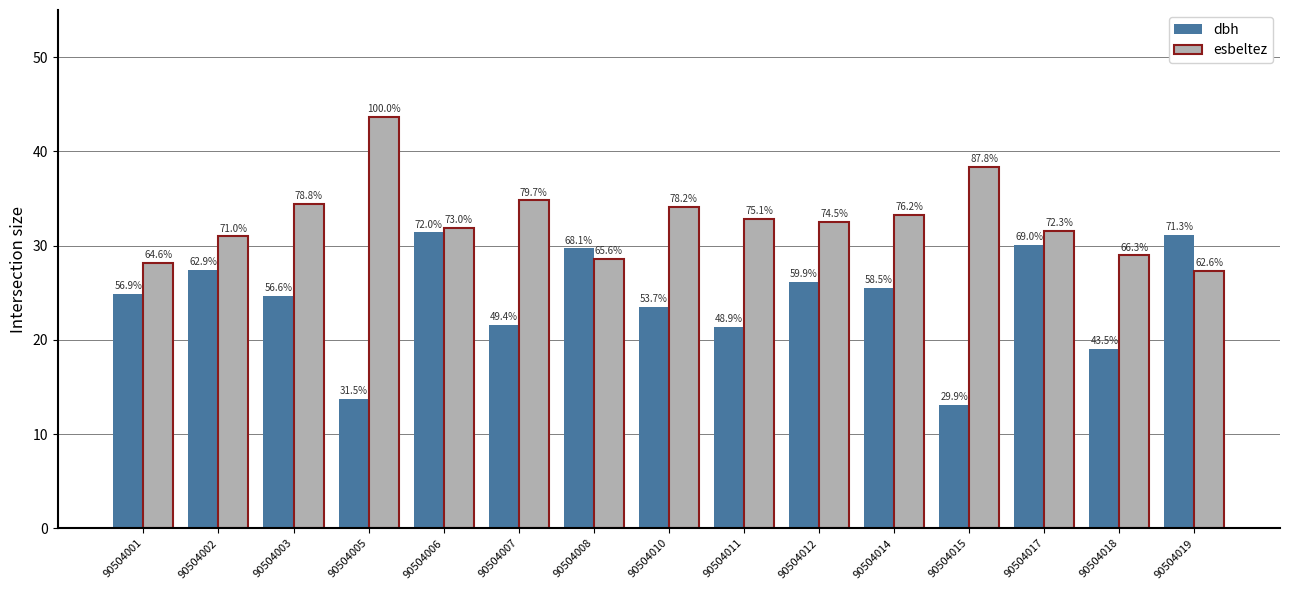

Reading left to right, what are all the values shown in this chart?

dbh: 24.9	27.4	24.7	13.8	31.4	21.6	29.7	23.4	21.4	26.1	25.6	13.1	30.1	19.0	31.1
esbeltez: 28.2	31.0	34.4	43.6	31.9	34.8	28.6	34.1	32.8	32.5	33.3	38.3	31.6	28.9	27.3